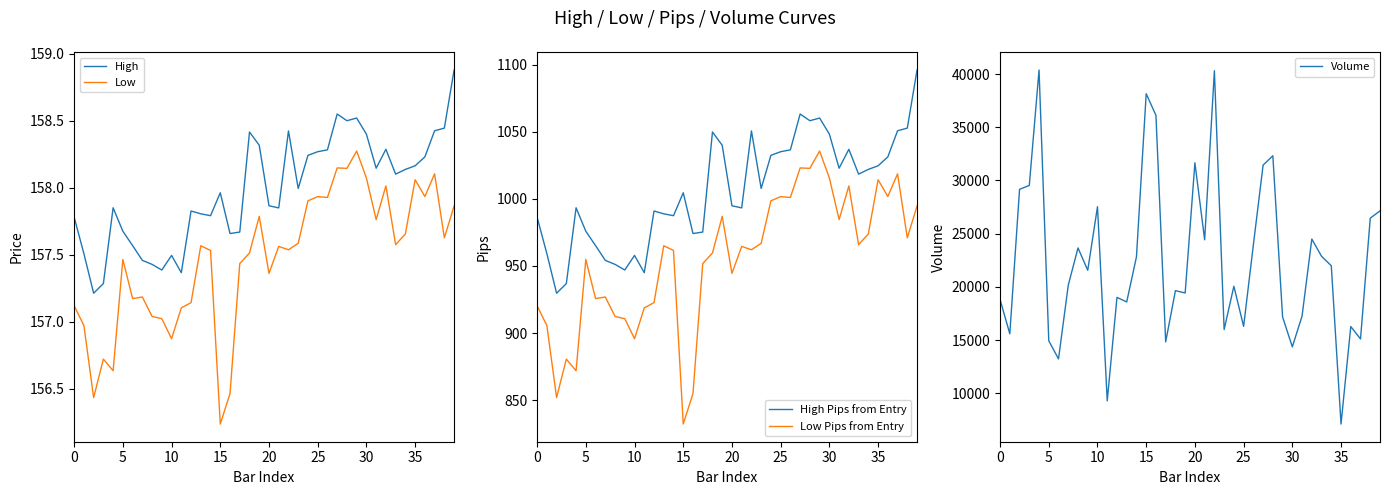

Reading left to right, transcribe all the data shown in this chart.

High: 157.8	157.5	157.2	157.3	157.8	157.7	157.6	157.5	157.4	157.4	157.5	157.4	157.8	157.8	157.8	158.0	157.7	157.7	158.4	158.3	157.9	157.8	158.4	158.0	158.2	158.3	158.3	158.5	158.5	158.5	158.4	158.1	158.3	158.1	158.1	158.2	158.2	158.4	158.4	158.9
Low: 157.1	157.0	156.4	156.7	156.6	157.5	157.2	157.2	157.0	157.0	156.9	157.1	157.1	157.6	157.5	156.2	156.5	157.4	157.5	157.8	157.4	157.6	157.5	157.6	157.9	157.9	157.9	158.1	158.1	158.3	158.1	157.8	158.0	157.6	157.7	158.1	157.9	158.1	157.6	157.9
High Pips from Entry: 986.4	959.2	929.7	936.9	993.4	975.9	965.2	954.2	951.2	947.0	957.9	945.0	991.0	988.9	987.5	1004.6	974.2	975.3	1049.9	1040.0	994.9	993.3	1050.7	1007.8	1032.5	1035.2	1036.6	1063.3	1058.3	1060.3	1048.3	1022.9	1037.0	1018.5	1022.0	1024.7	1031.3	1050.8	1052.8	1096.1
Low Pips from Entry: 920.4	905.6	851.9	880.6	871.9	954.9	925.7	926.9	912.4	910.7	895.8	918.8	922.7	965.1	961.6	832.2	854.9	951.8	959.7	987.0	944.5	964.6	962.1	966.9	998.6	1001.7	1001.1	1023.1	1022.8	1035.7	1015.6	984.6	1009.7	965.9	973.9	1014.3	1001.8	1018.7	971.0	994.7
Volume: 18804.0	15585.0	29168.0	29535.0	40386.0	14928.0	13228.0	20155.0	23661.0	21558.0	27535.0	9283.0	19012.0	18582.0	22817.0	38156.0	36126.0	14831.0	19644.0	19426.0	31665.0	24428.0	40317.0	15987.0	20058.0	16286.0	23943.0	31446.0	32323.0	17173.0	14360.0	17259.0	24493.0	22873.0	21985.0	7106.0	16270.0	15104.0	26458.0	27140.0